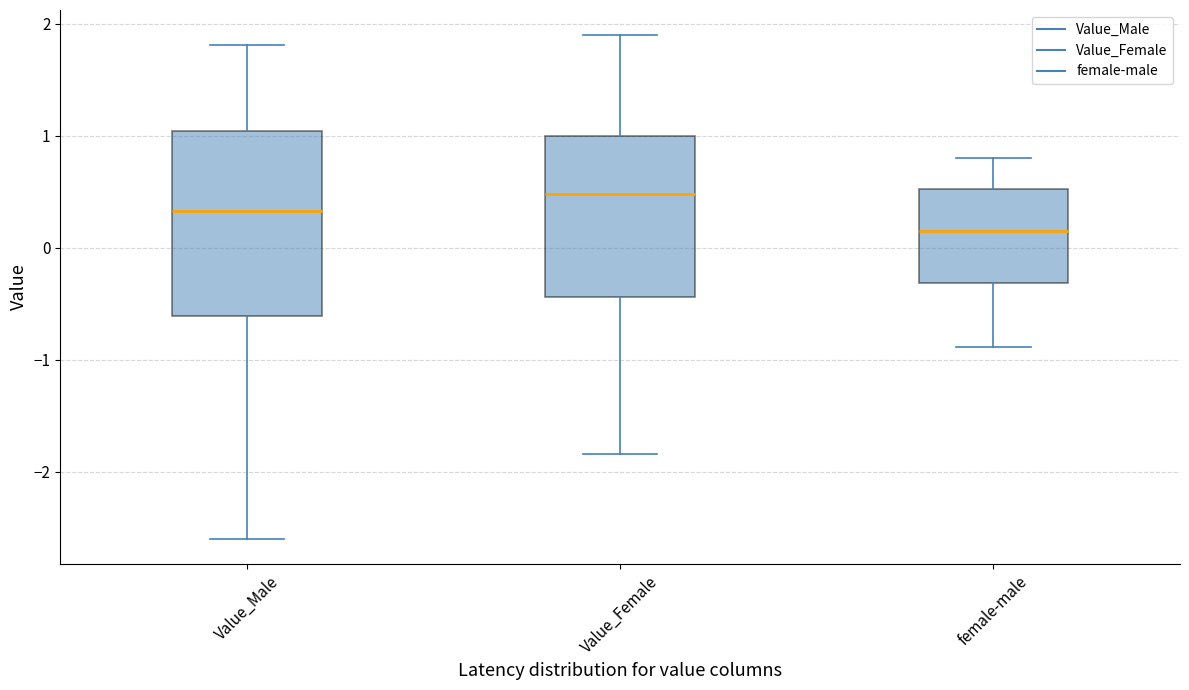

Reading left to right, read every box against the y-axis: the position of its median line, the range the box covers, and the ends of its whiskers. The values are not printed on the chart, so give them approximately, as read against the axis.

Value_Male: median 0.3, box -0.6 to 1.0, whiskers -2.6 to 1.8
Value_Female: median 0.5, box -0.4 to 1.0, whiskers -1.8 to 1.9
female-male: median 0.2, box -0.3 to 0.5, whiskers -0.9 to 0.8